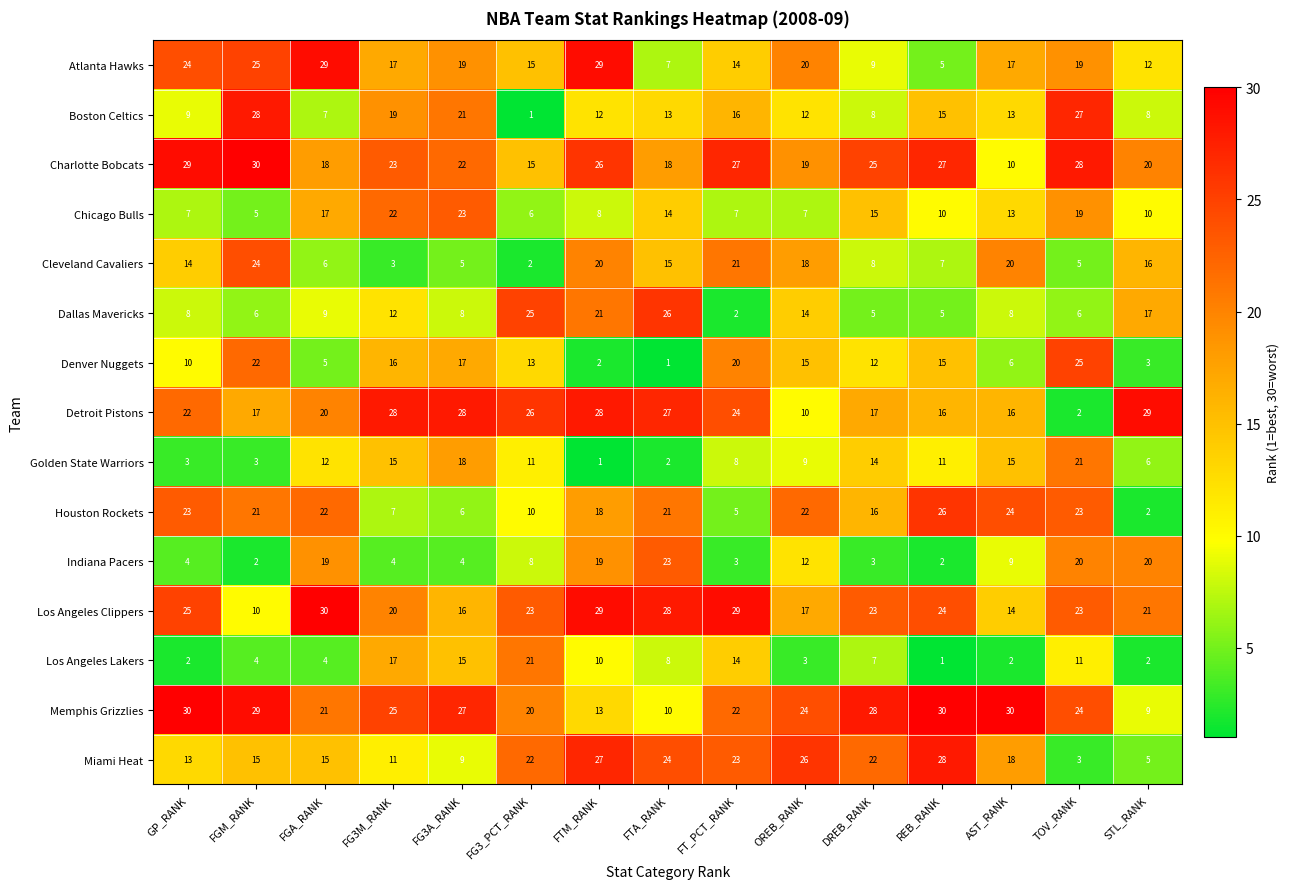

Which series changed the most between FTM_RANK and DREB_RANK?

Atlanta Hawks